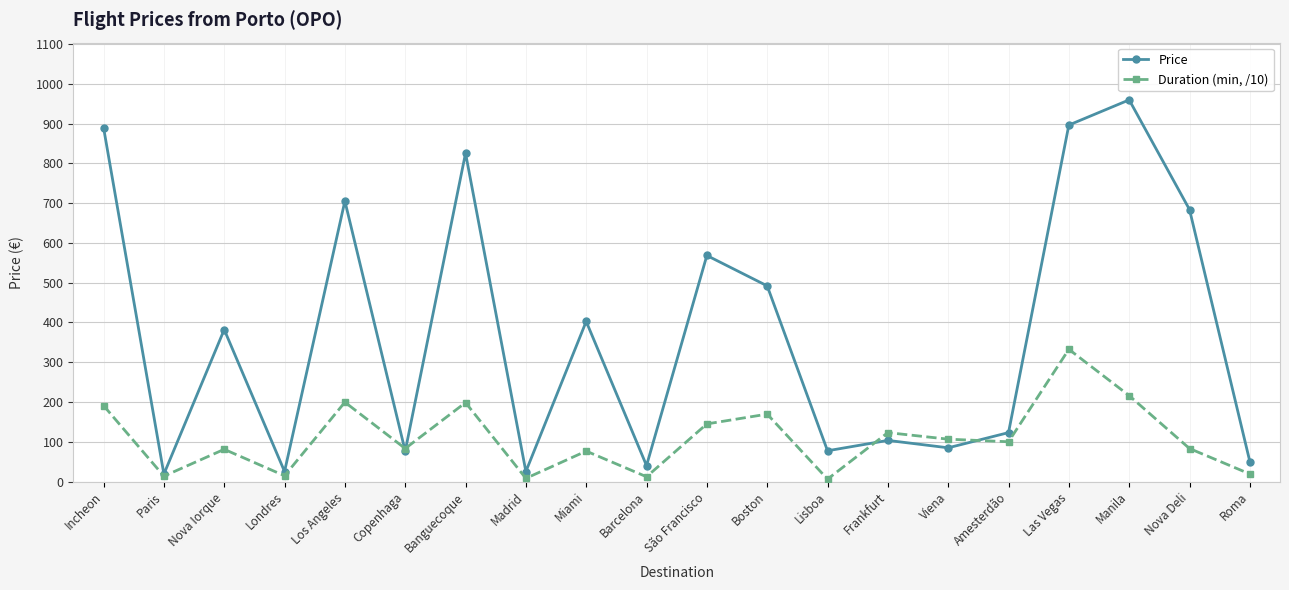

The Price series shows 76.4 at Copenhaga. True or false?

True